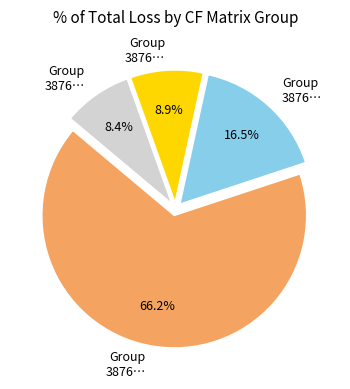

Is there any slice that represents more than half of the pie?

Yes